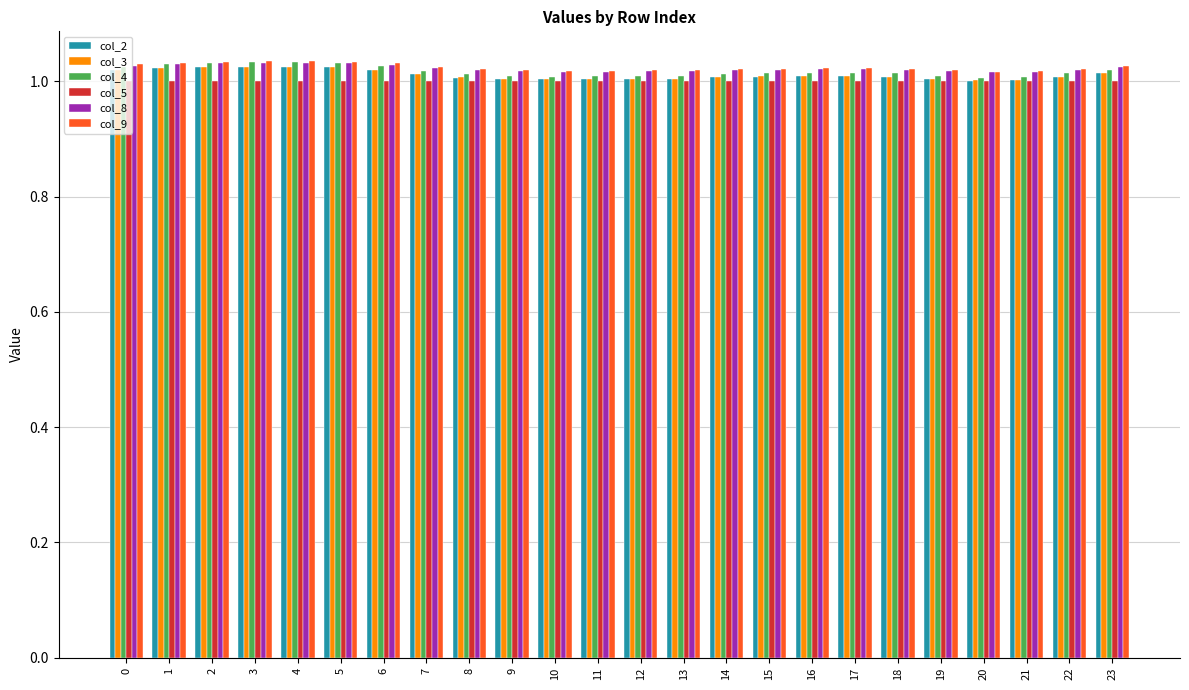

How many groups of bars are there?

24